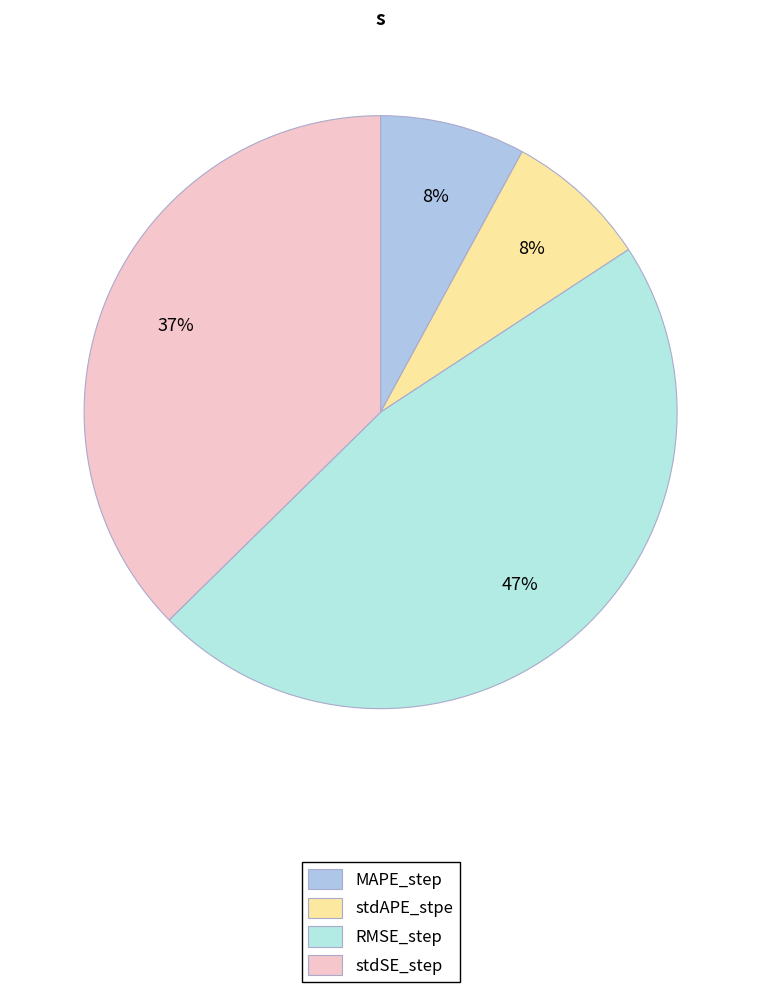

Between MAPE_step and stdAPE_stpe, which is larger?

MAPE_step